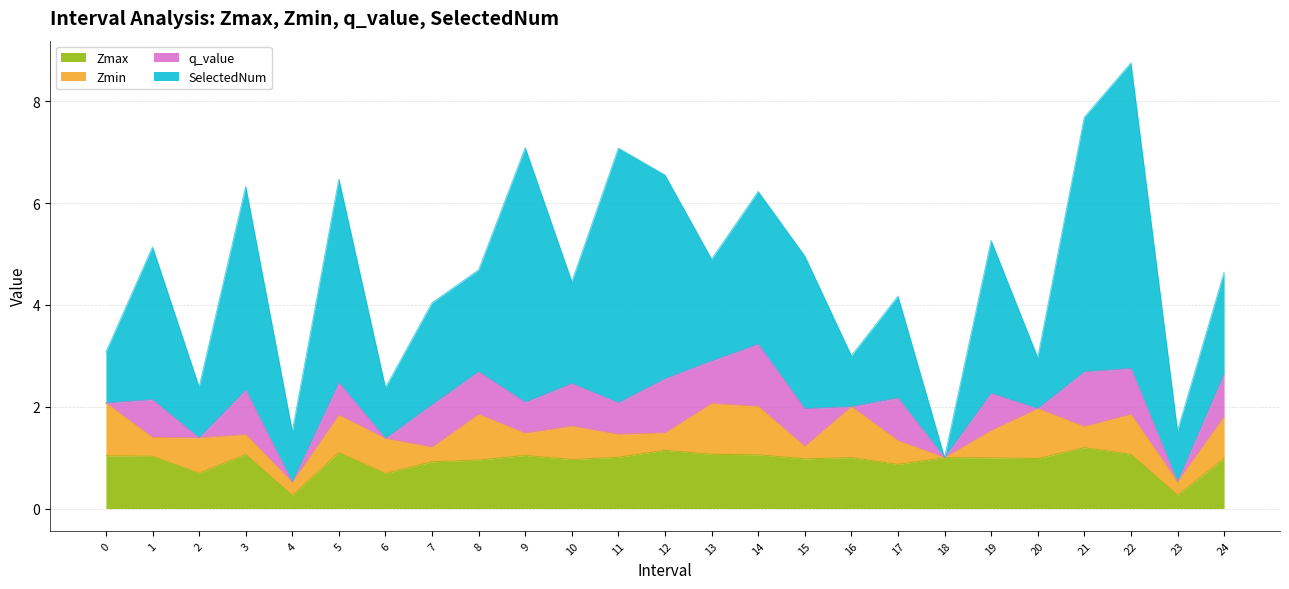

Which series has the widest spread of values?

SelectedNum